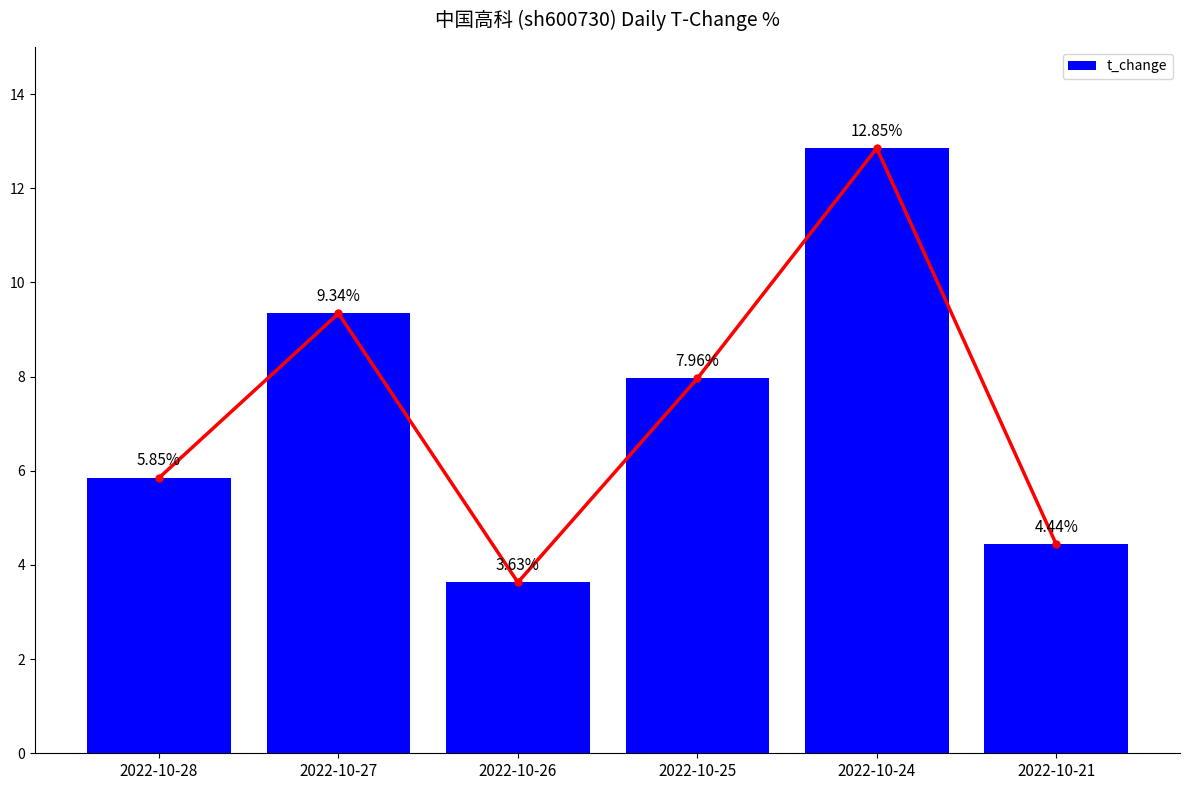

Rank the categories by value from lowest to highest.

2022-10-26, 2022-10-21, 2022-10-28, 2022-10-25, 2022-10-27, 2022-10-24